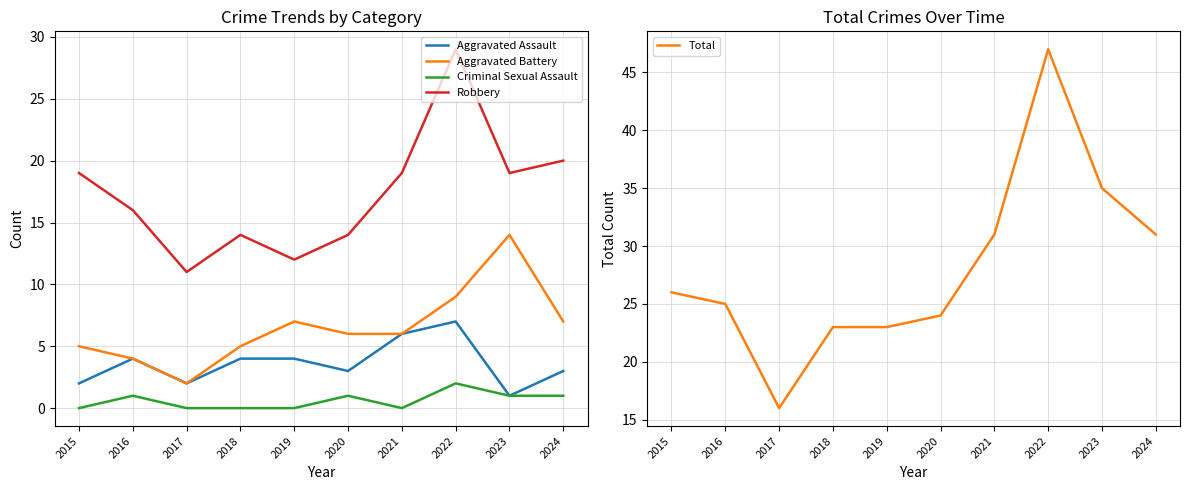

True or false: Aggravated Assault and Total intersect in this chart.

False